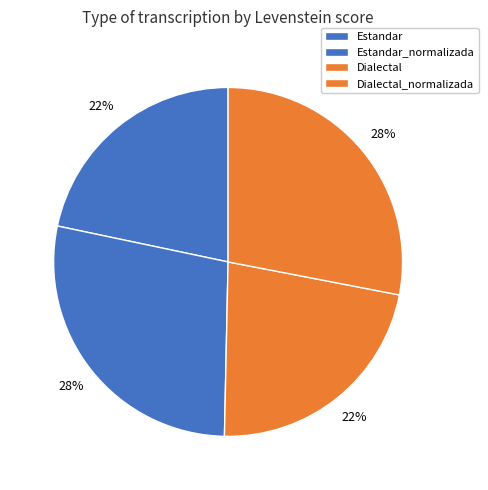

Count the number of slices in the pie.

4